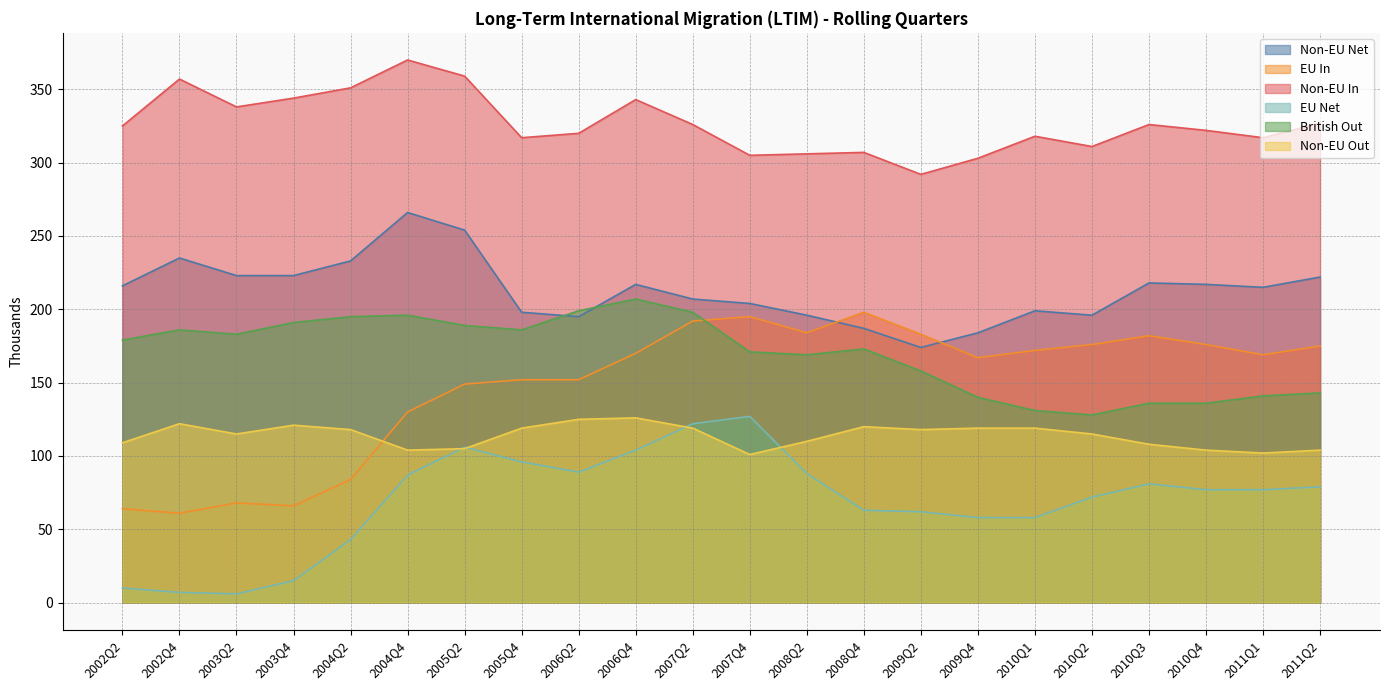

True or false: EU Net has a value of 106 at 2005Q2.

True